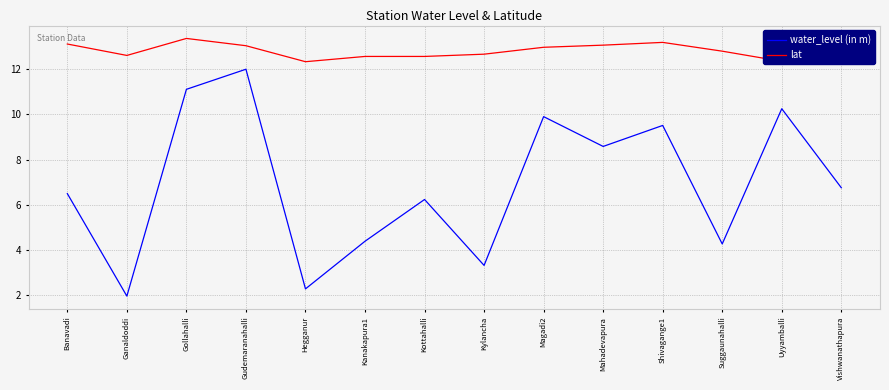

In water_level (in m), how many points are higher than both neighbors (excluding endpoints)?

5